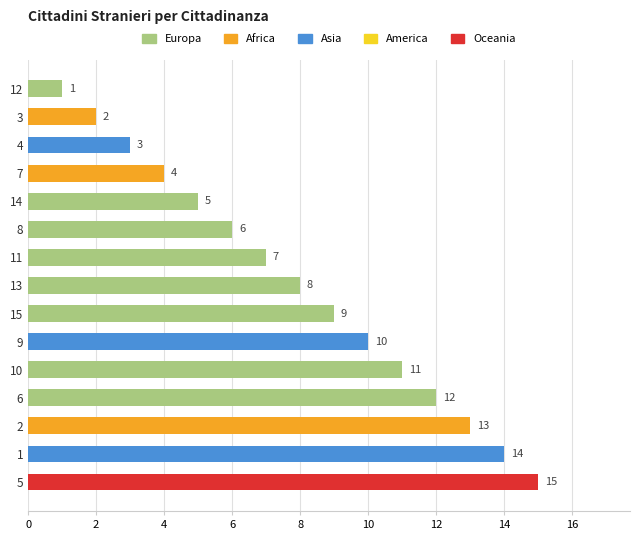

What is the sum of all values?

120